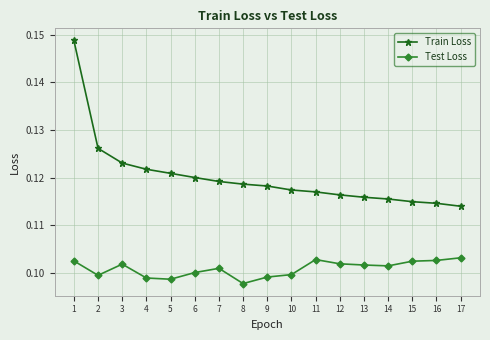

Does the chart display data point markers on the line(s)?

Yes